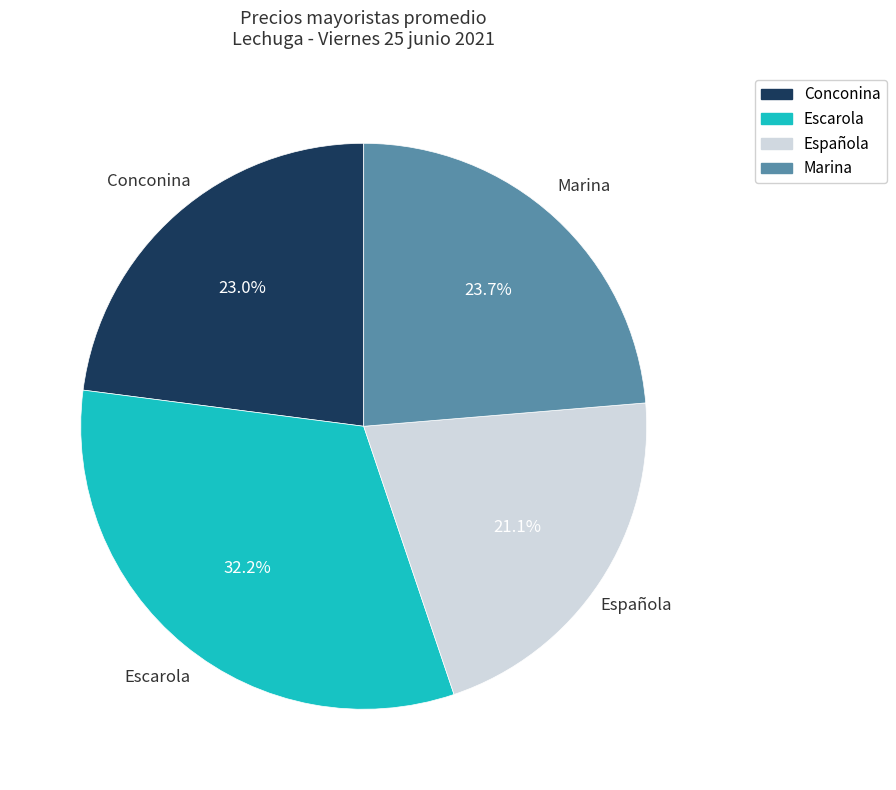

To the nearest percent, what portion does Conconina represent?

23%